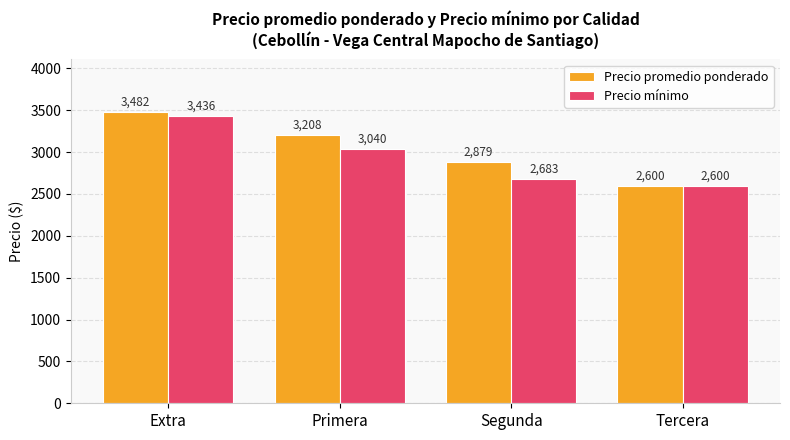

What is the highest value of the Precio promedio ponderado series?

3482